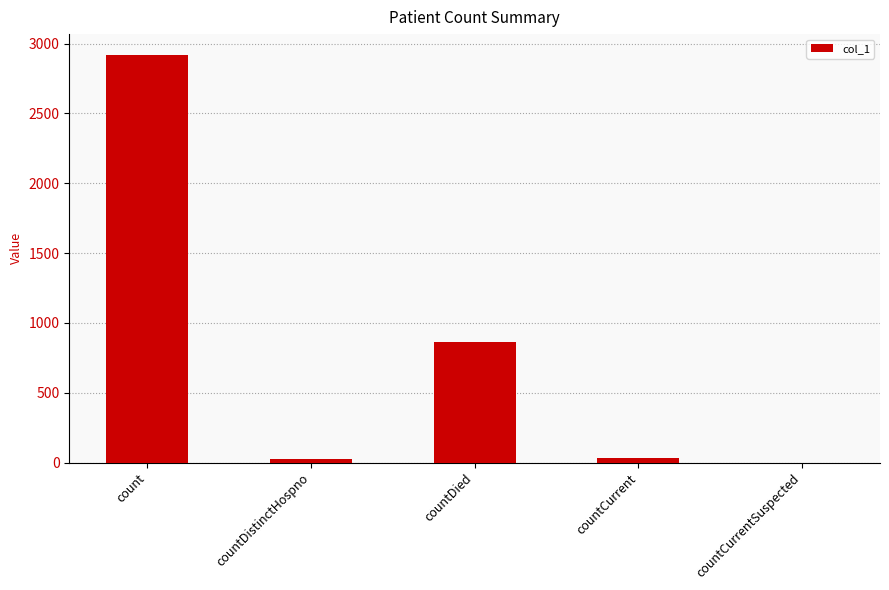

Which has a higher value, countCurrent or count?

count